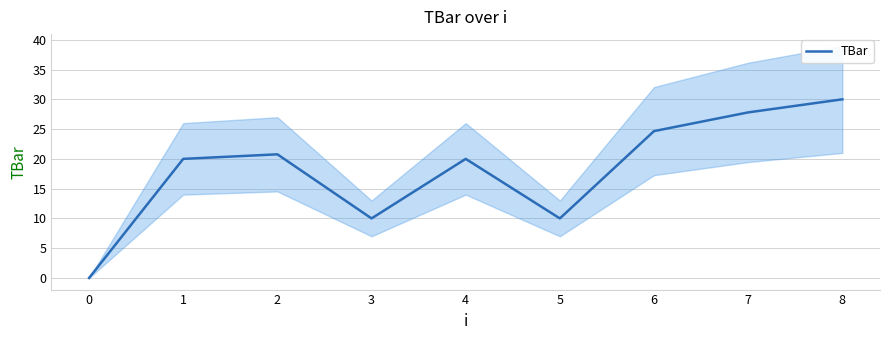

How many data points are less than 20?

3